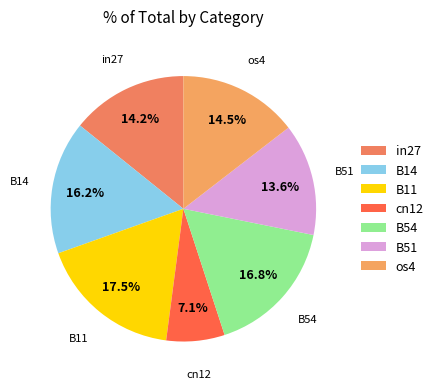

True or false: B51 accounts for 14% of the total.

True